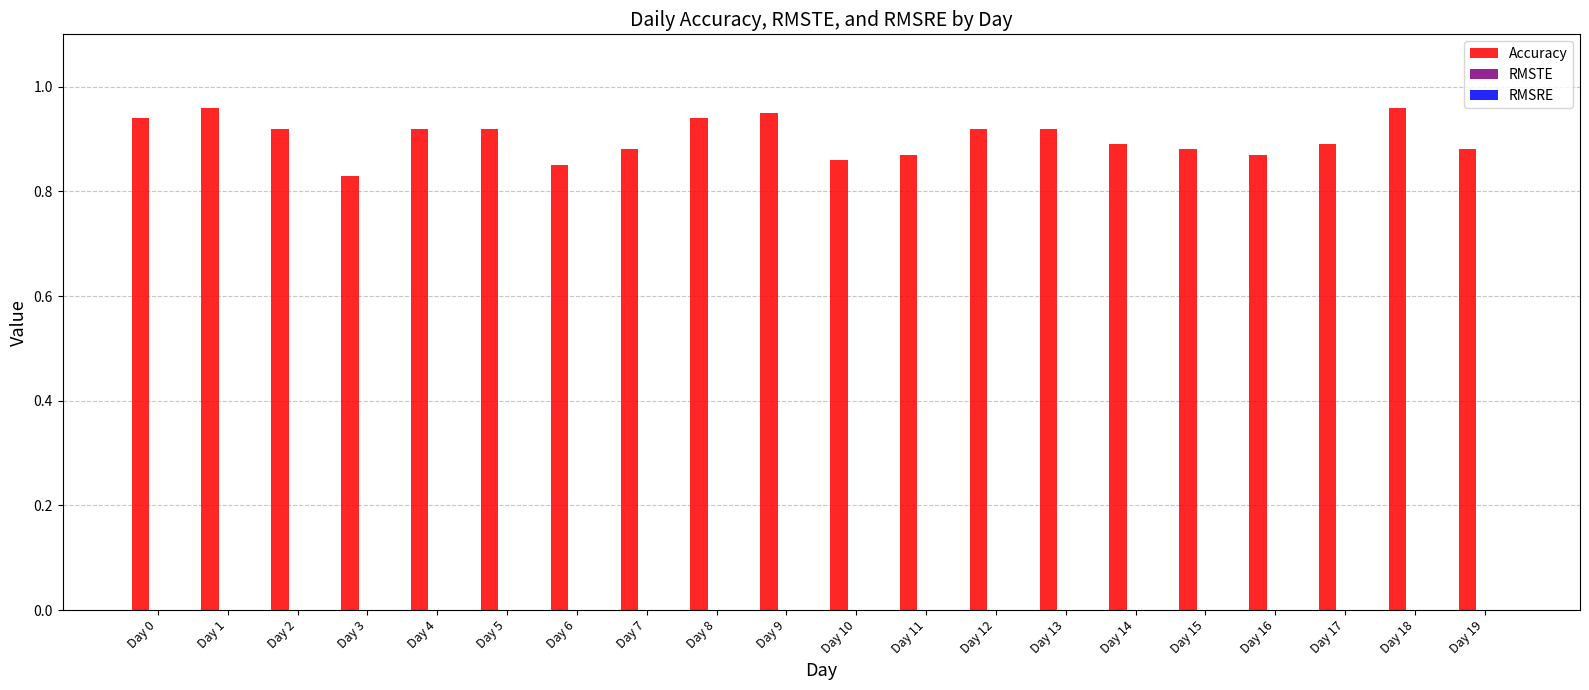

How many bars are there in total?

20